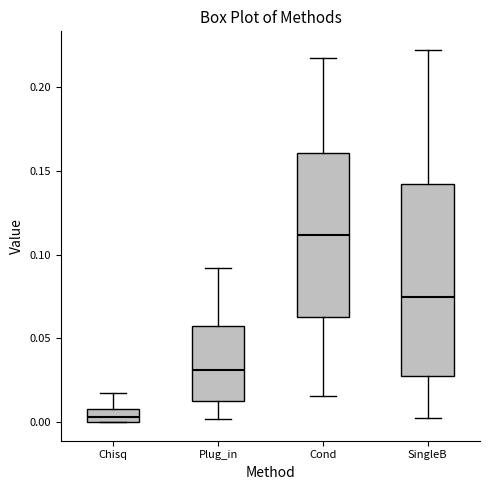

Where does the median line of the box for Chisq sit on the y-axis? The values are not printed on the chart, so give them approximately, as read against the axis.

0.005